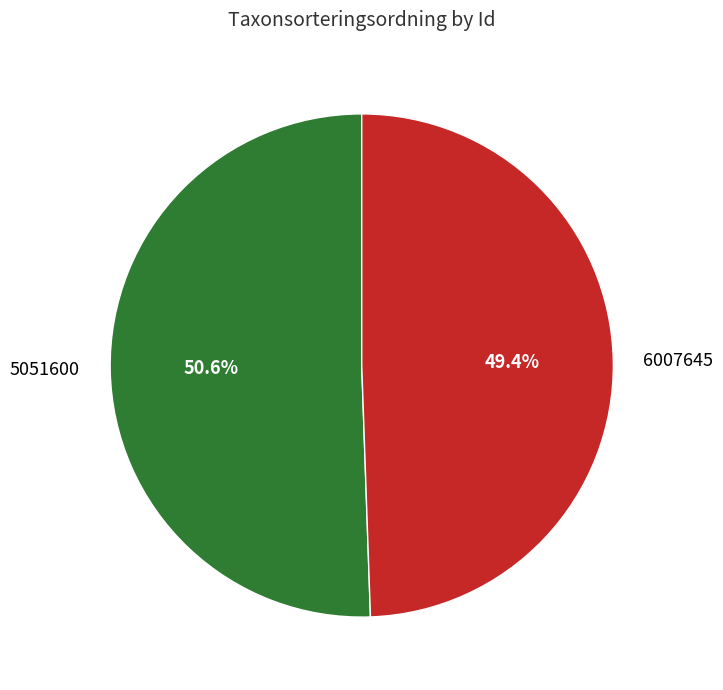

Which has a higher value, 6007645 or 5051600?

5051600